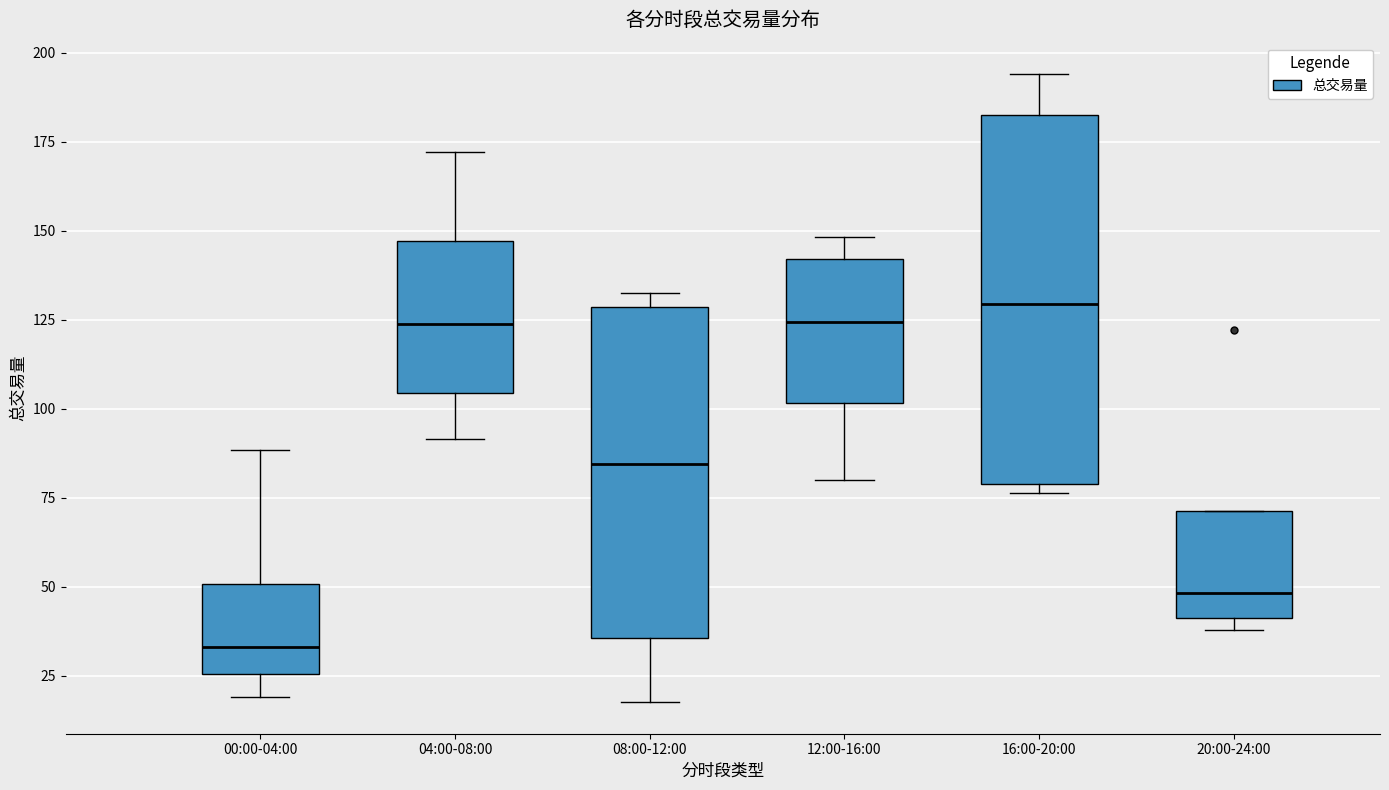

Where does the lower whisker of the box for 04:00-08:00 end on the y-axis? The values are not printed on the chart, so give them approximately, as read against the axis.

90